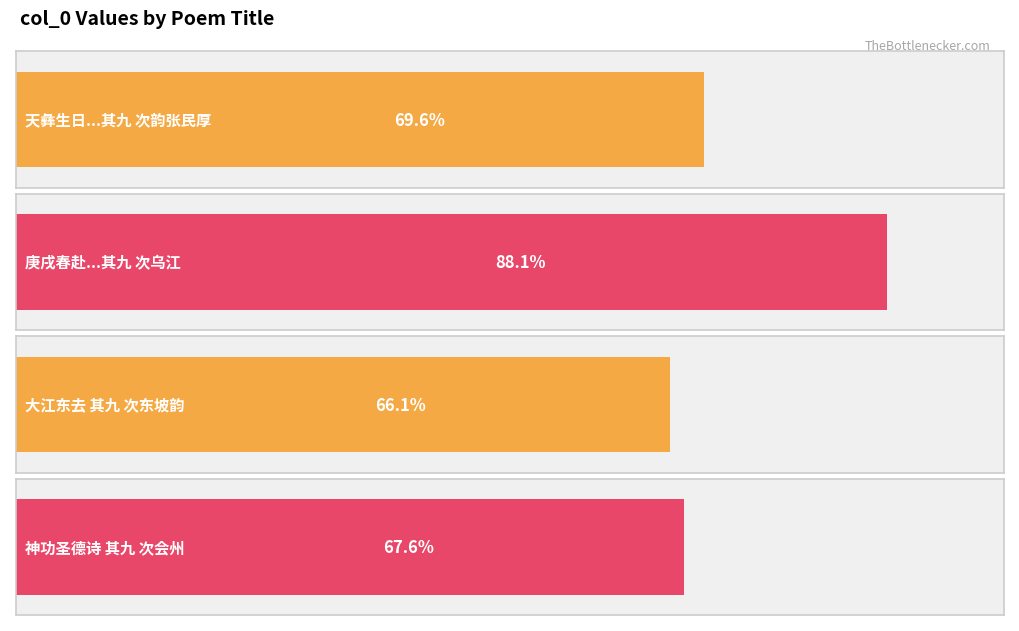

What position from the right is 天彝生日乡里诸公会于小园赋鹤亭芝瑞诗各次其韵奉谢 其九 次韵张民厚?

4